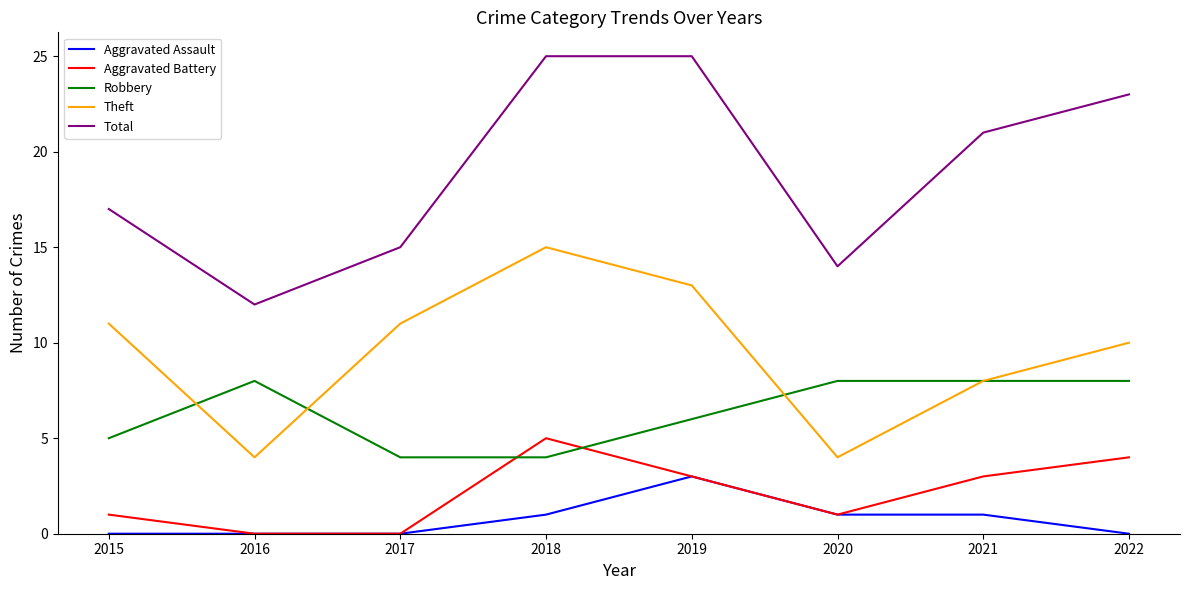

Is it true that Total equals 25 at 2018?

True